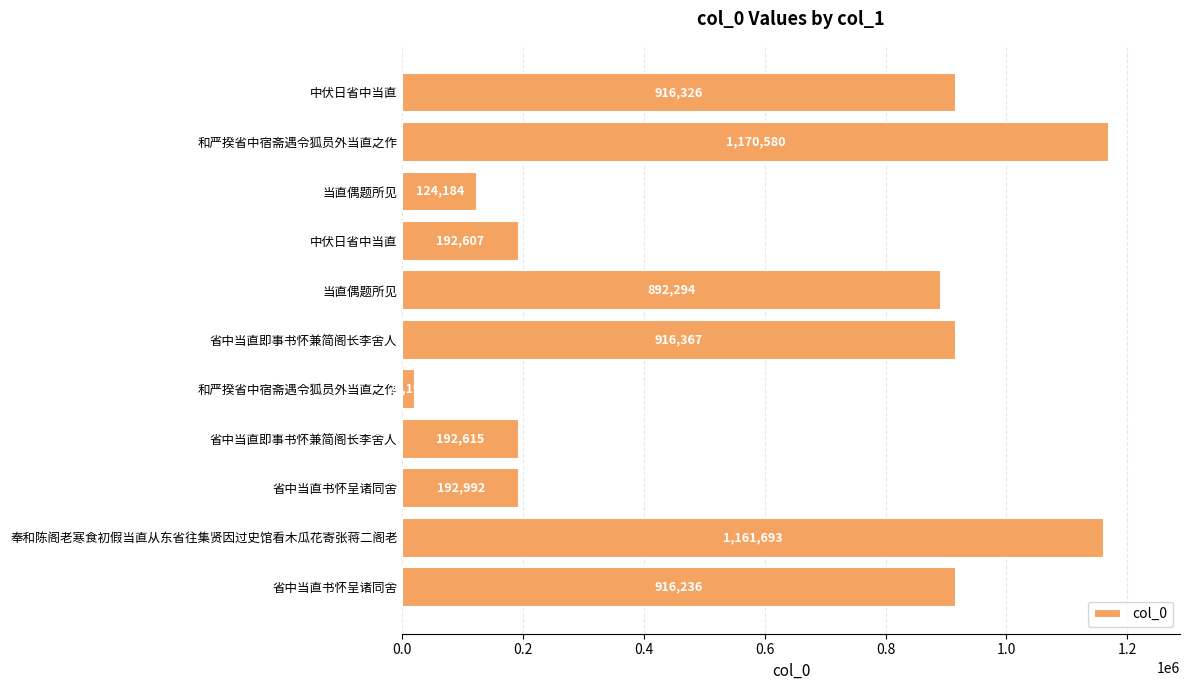

How many bars are there in total?

11